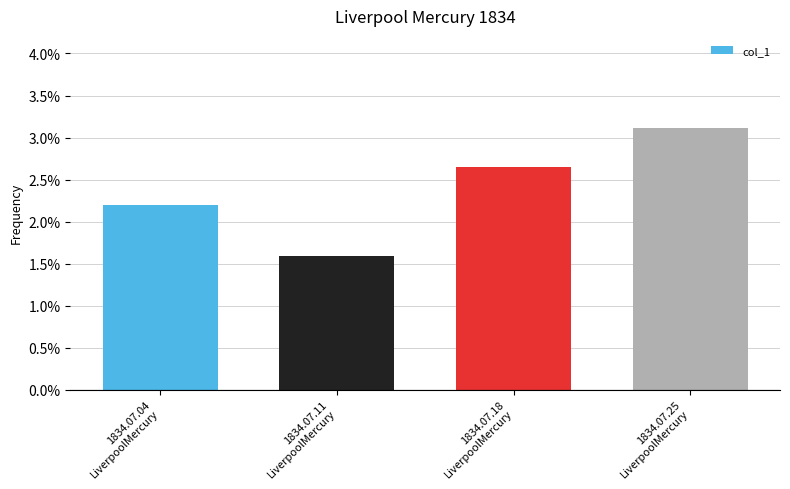

List the labels in order of value, largest first.

1834.07.25
LiverpoolMercury, 1834.07.18
LiverpoolMercury, 1834.07.04
LiverpoolMercury, 1834.07.11
LiverpoolMercury